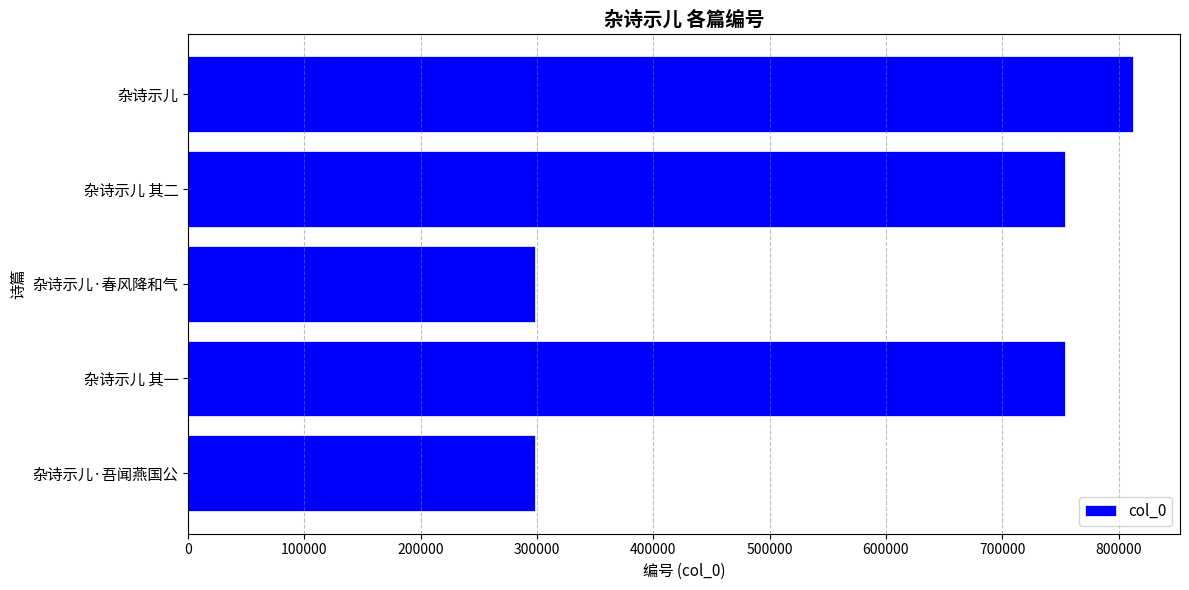

True or false: the data shows 298580 at 杂诗示儿·春风降和气.

True